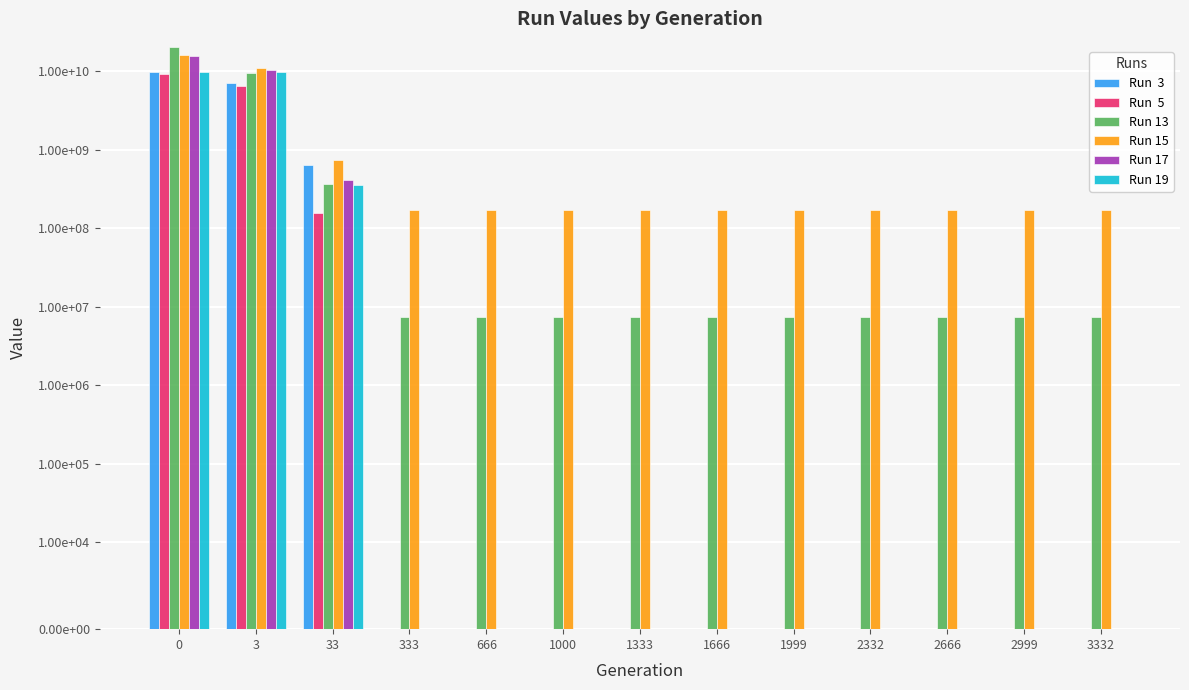

Is it true that Run  3 equals 6964914503.1 at 3?

True